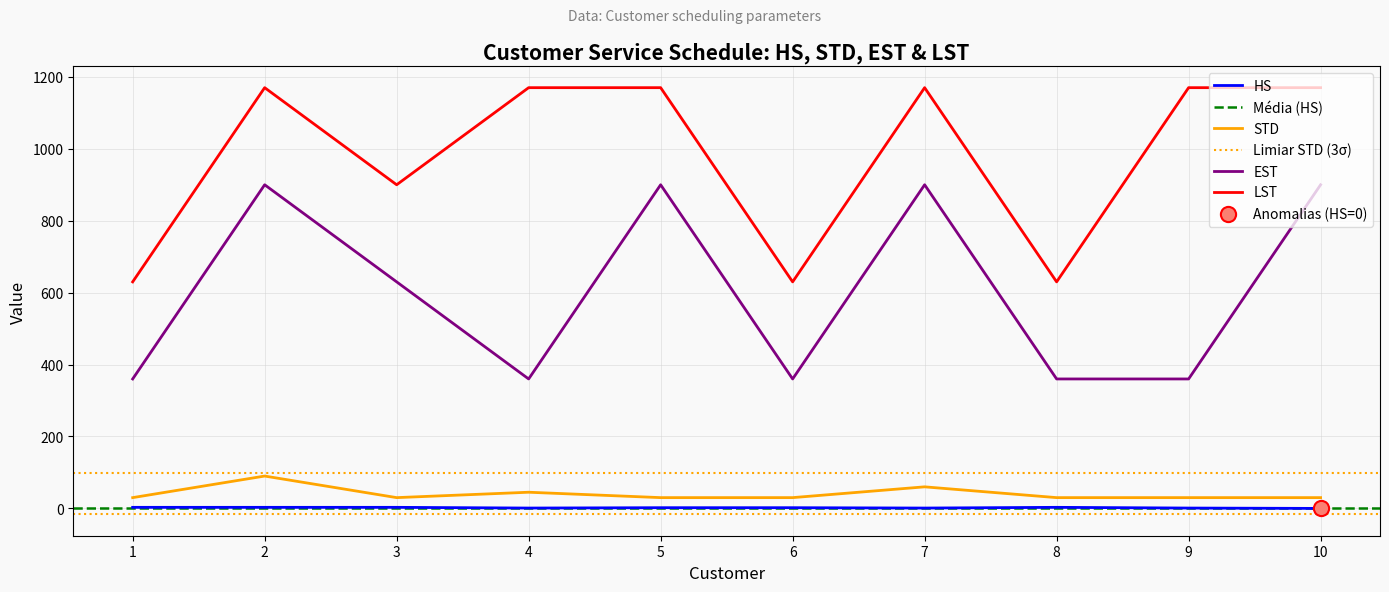

Which series reaches the minimum Y coordinate?

HS